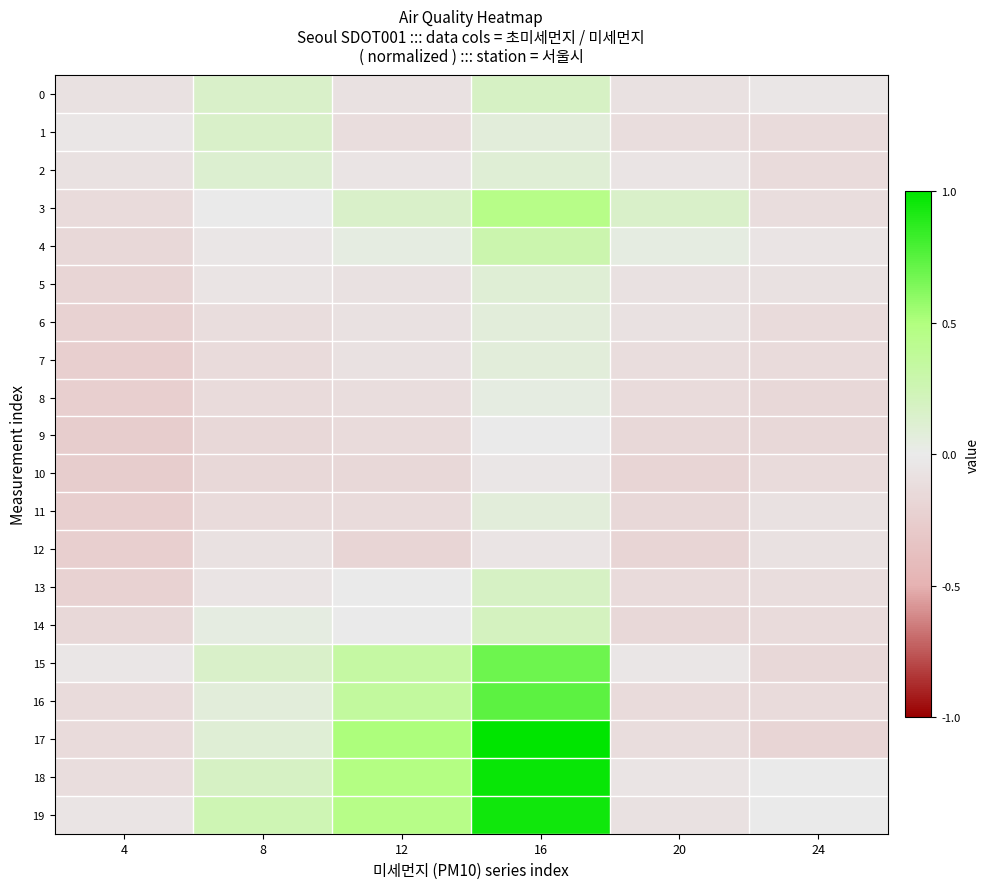

Which series changed the most between 12 and 24?

17